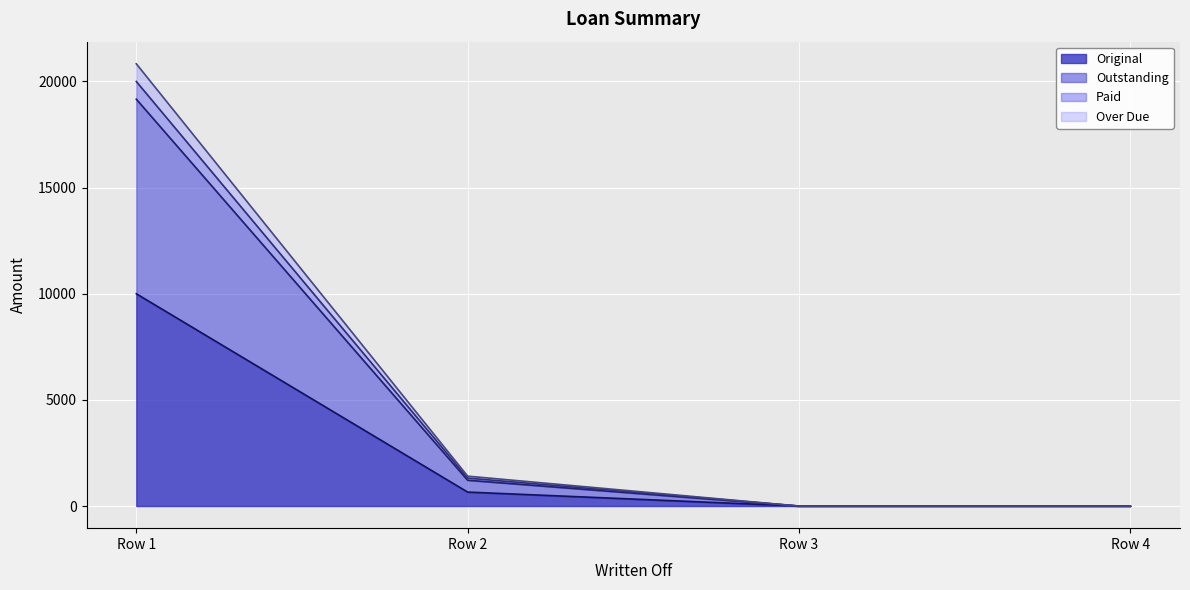

How many data points in Outstanding are above 1216?

2